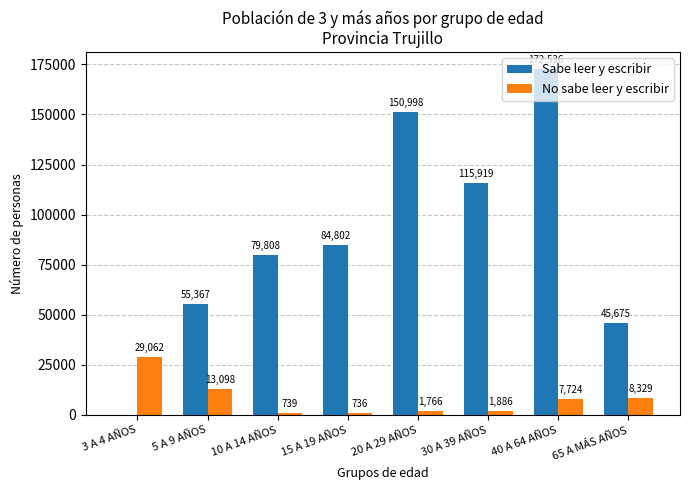

Is the value of No sabe leer y escribir at 5 A 9 AÑOS greater than the value of Sabe leer y escribir at 20 A 29 AÑOS?

No